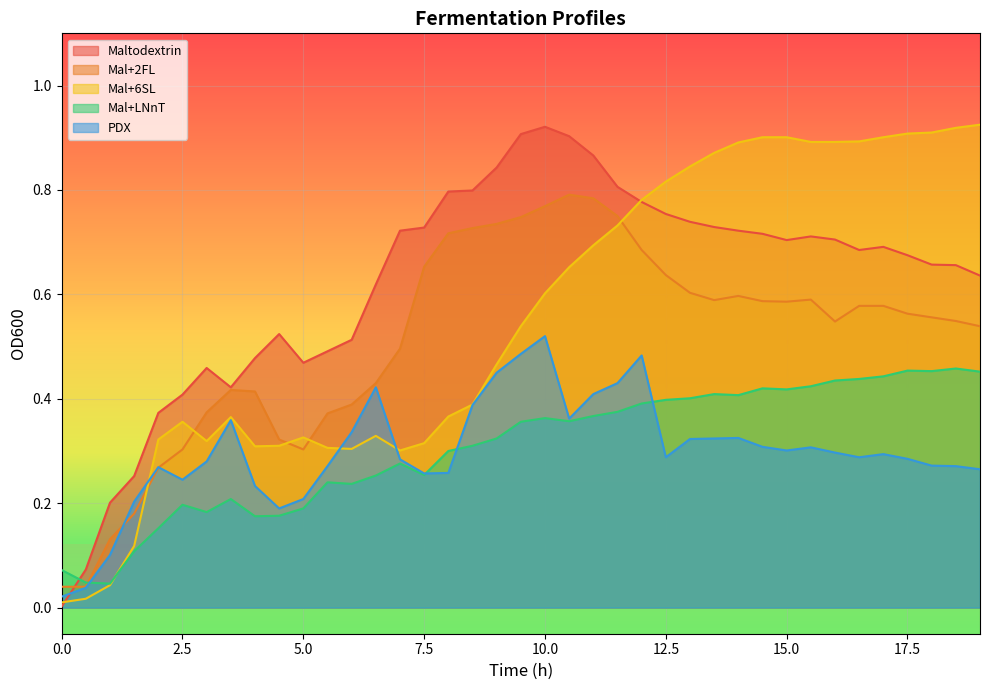

Is it true that Mal+6SL equals 0.9 at 15.0?

True